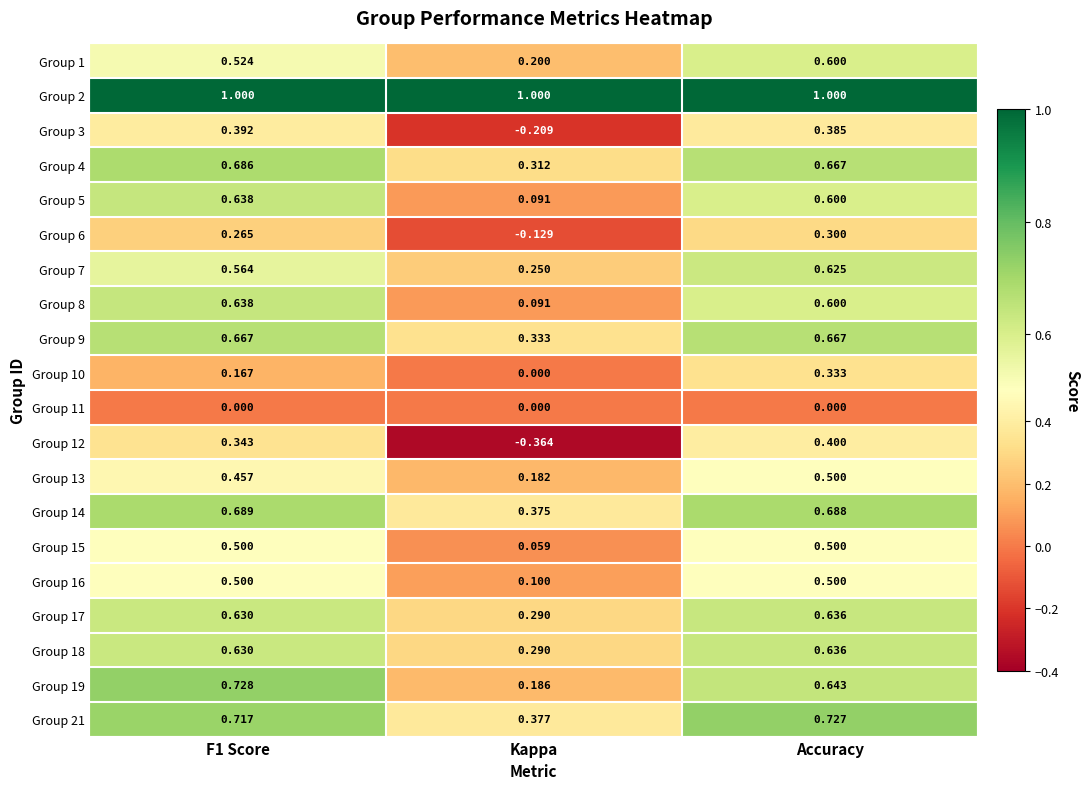

At how many categories does at least one series exceed 0?

3